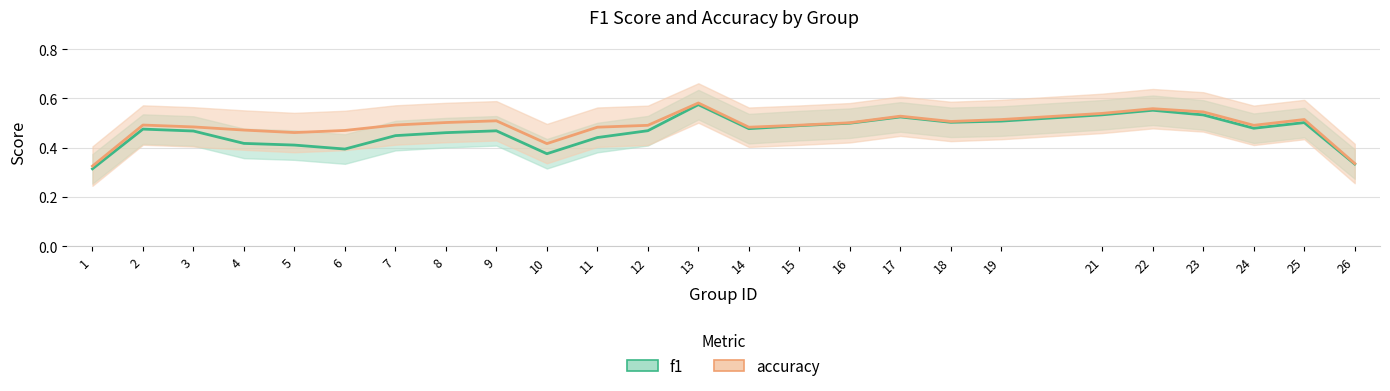

What is the sum of all f1 values?

12.0